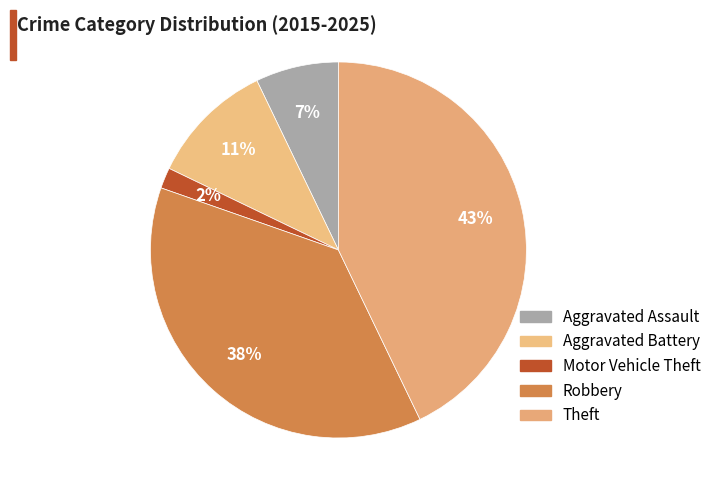

Does any single category account for the majority?

No